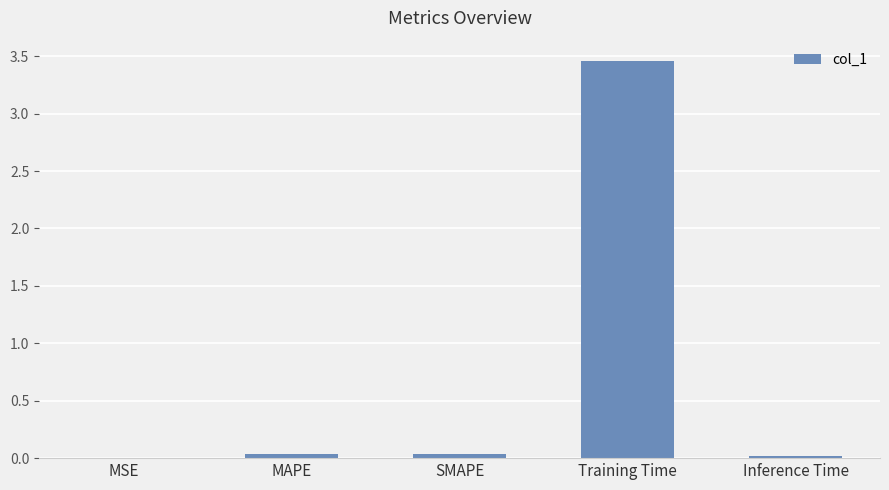

Does the chart contain stacked bars?

No